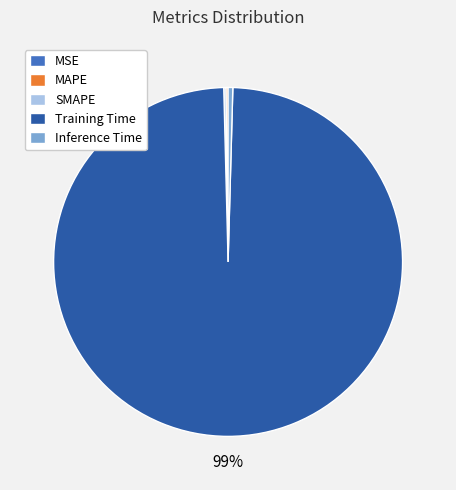

Which category has the biggest portion of the pie?

Training Time